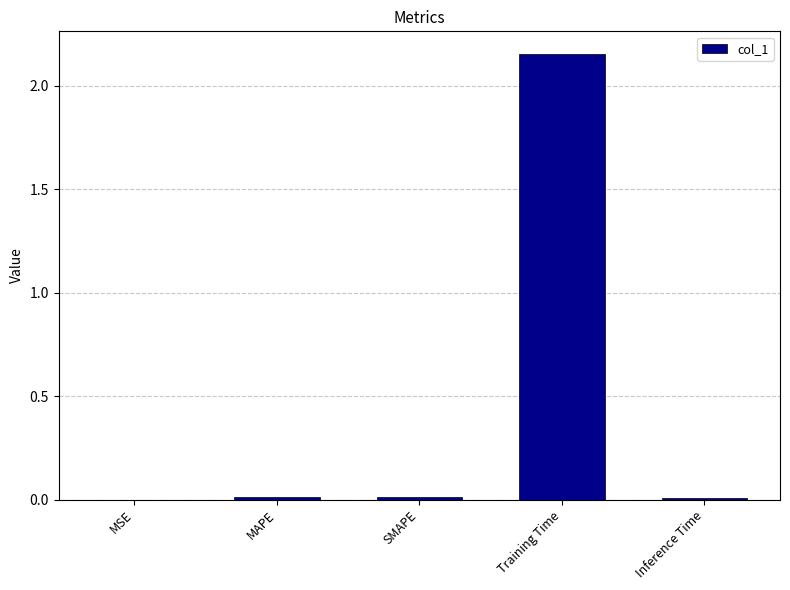

What is the average value?

0.4